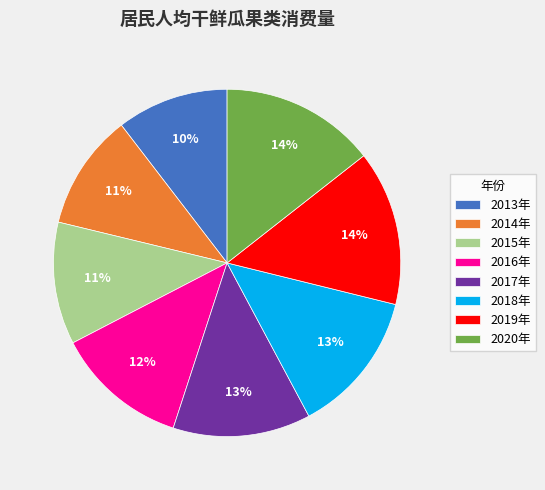

The 2015年 slice represents 11% of the pie. True or false?

True